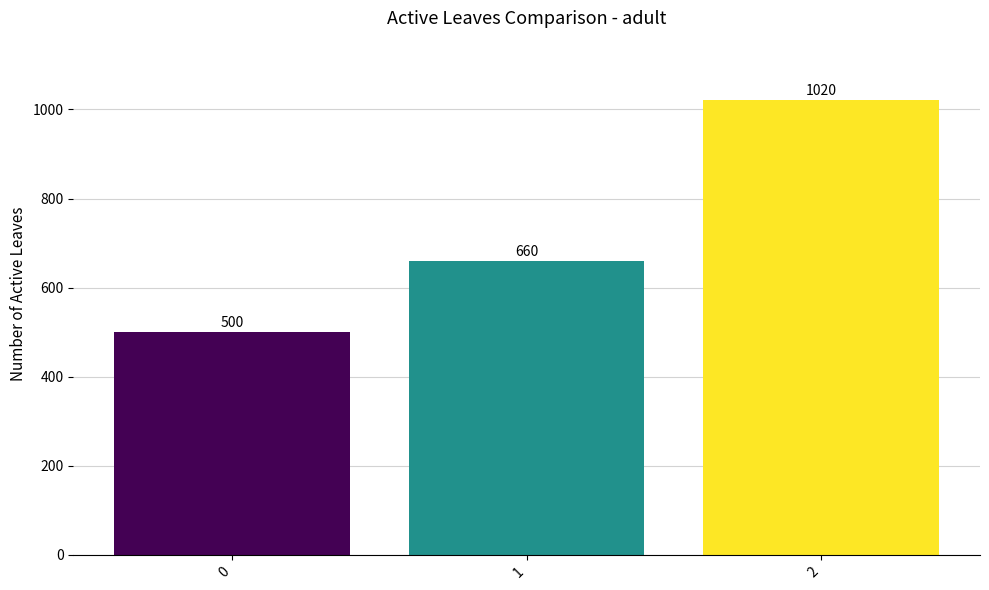

Is it true that the value at 2 is 368?

False